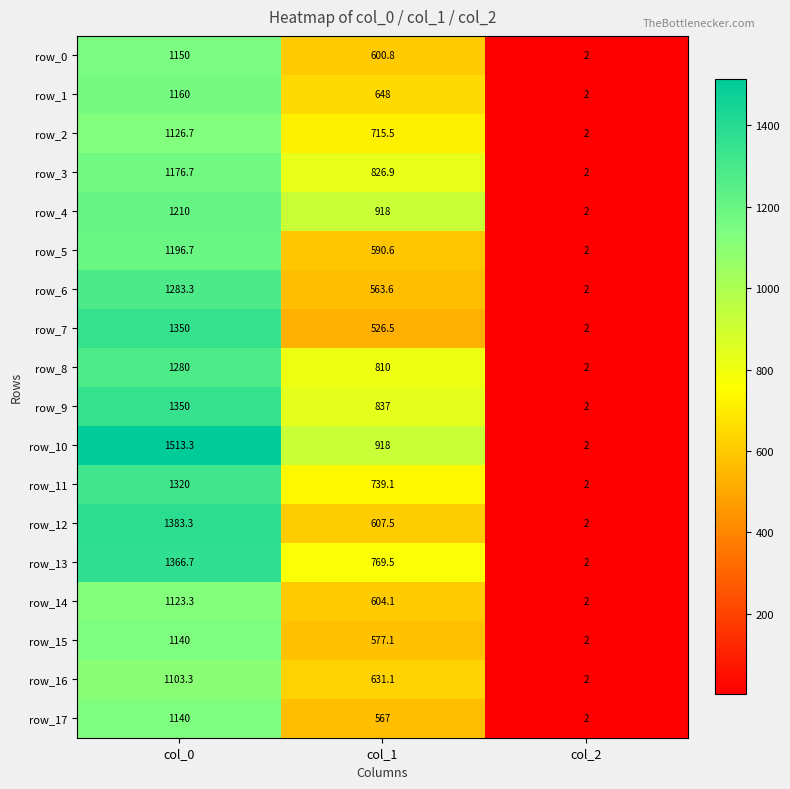

What is the lowest value of the row_12 series?

2.0